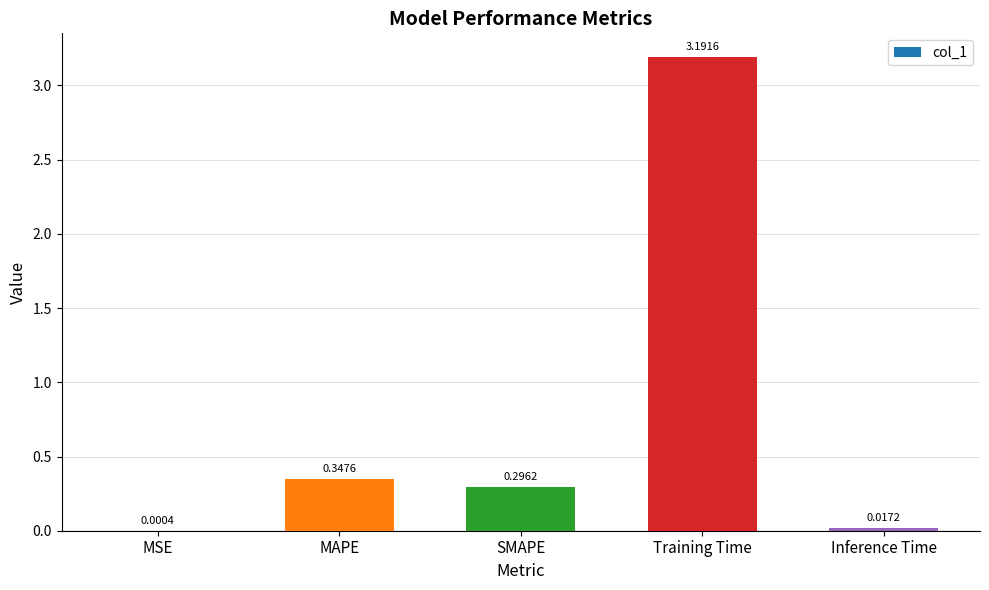

Between MAPE and Training Time, which is larger?

Training Time